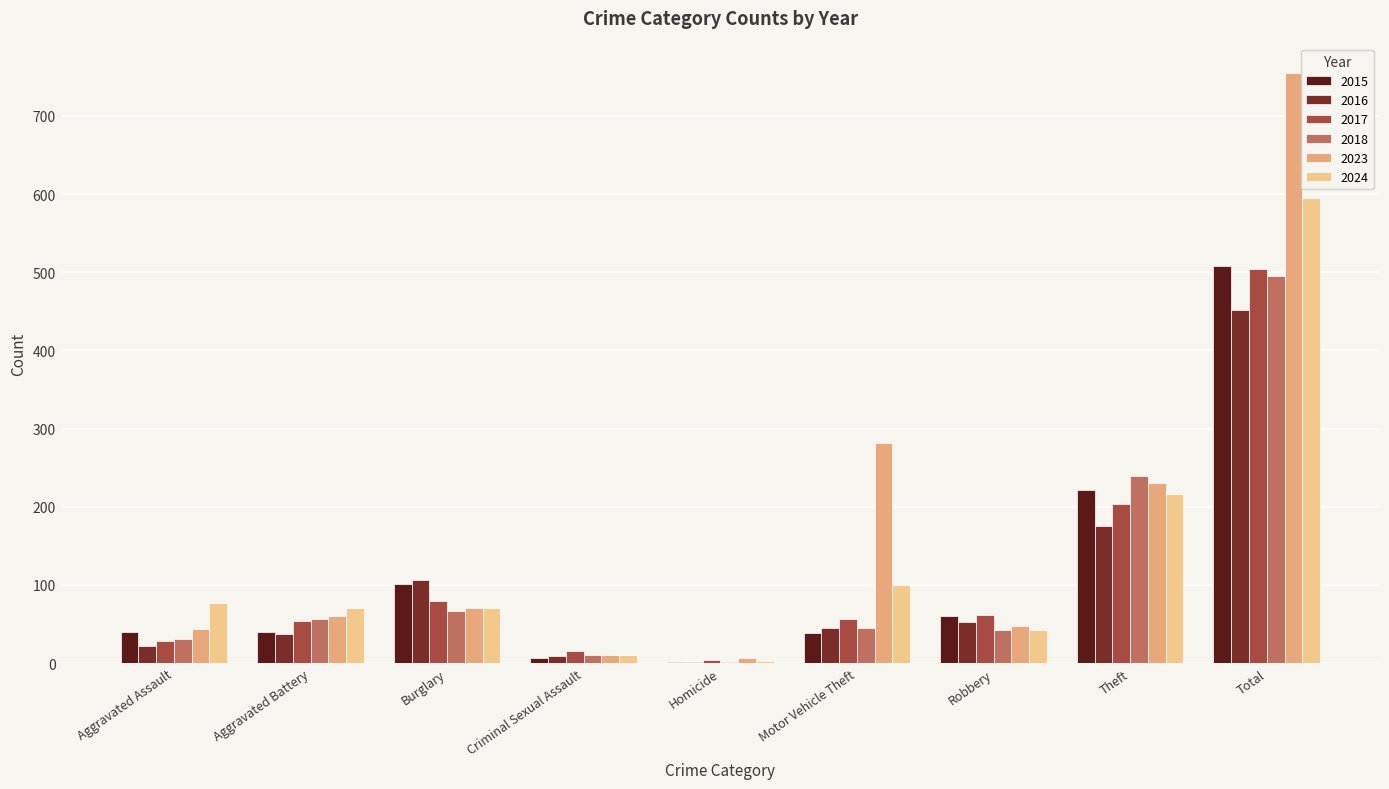

What is the spread (max minus min) of values at Criminal Sexual Assault?

9